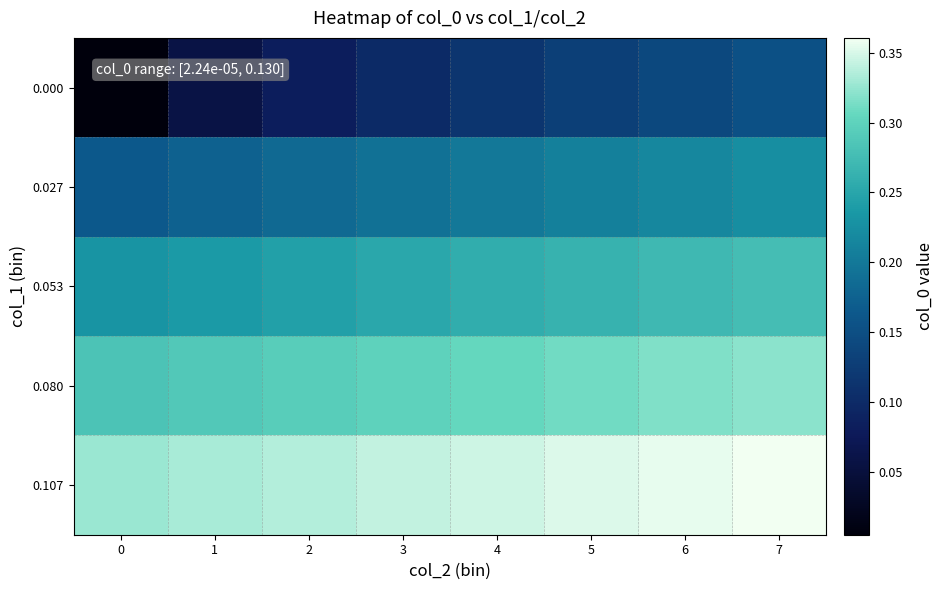

Reading left to right, list all the values displayed in this chart.

0.000: 0=0.0	1=0.1	2=0.1	3=0.1	4=0.1	5=0.1	6=0.1	7=0.2
0.027: 0=0.2	1=0.2	2=0.2	3=0.2	4=0.2	5=0.2	6=0.2	7=0.2
0.053: 0=0.2	1=0.2	2=0.2	3=0.3	4=0.3	5=0.3	6=0.3	7=0.3
0.080: 0=0.3	1=0.3	2=0.3	3=0.3	4=0.3	5=0.3	6=0.3	7=0.3
0.107: 0=0.3	1=0.3	2=0.3	3=0.3	4=0.3	5=0.4	6=0.4	7=0.4